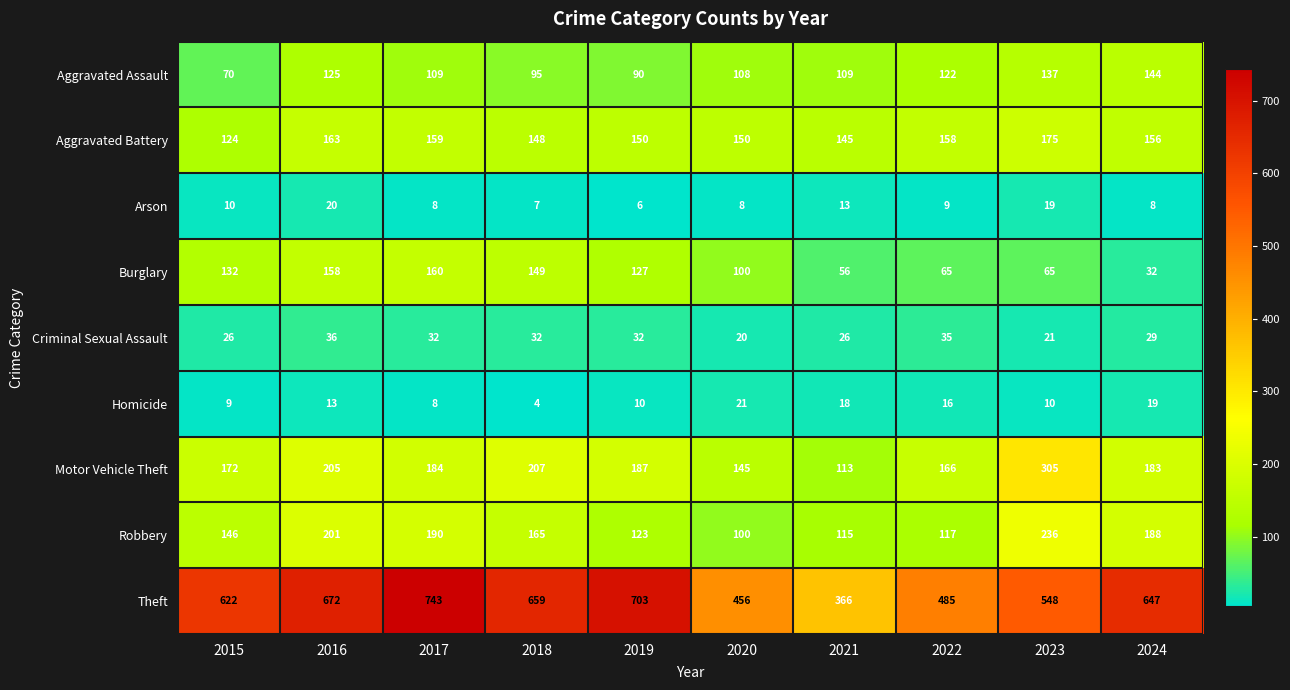

How many series are shown in this chart?

9